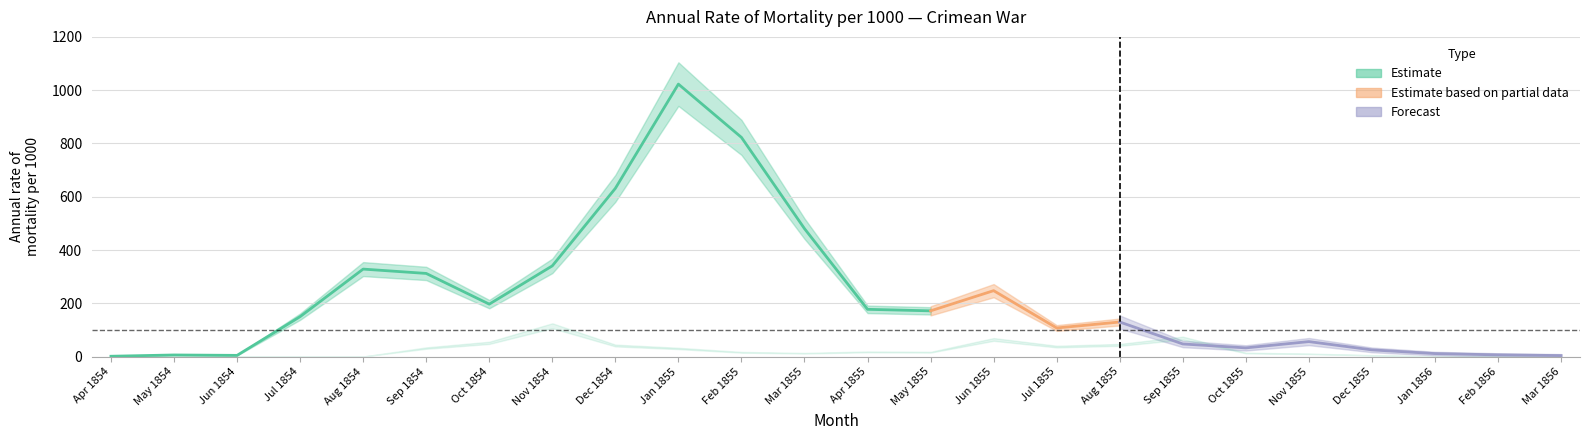

Between Oct 1854 and Aug 1854, which is larger?

Aug 1854